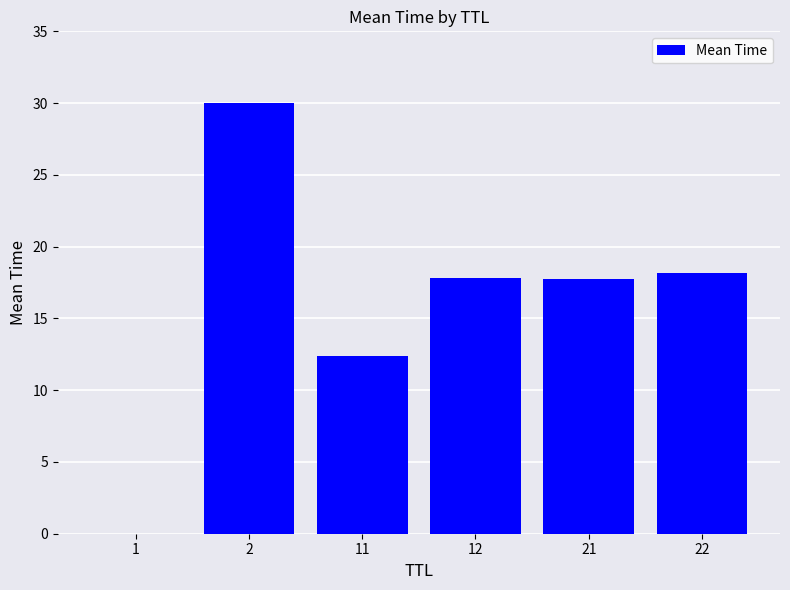

At which label does the data first exceed 17?

2